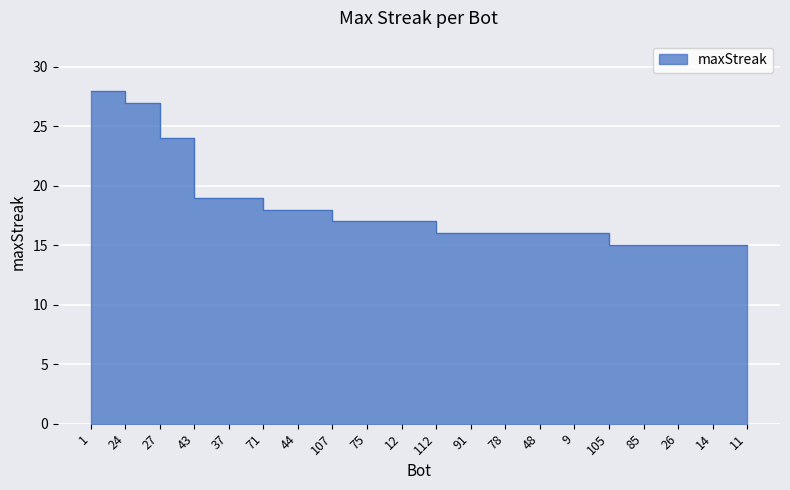

Is it true that the value at 112 is 22?

False